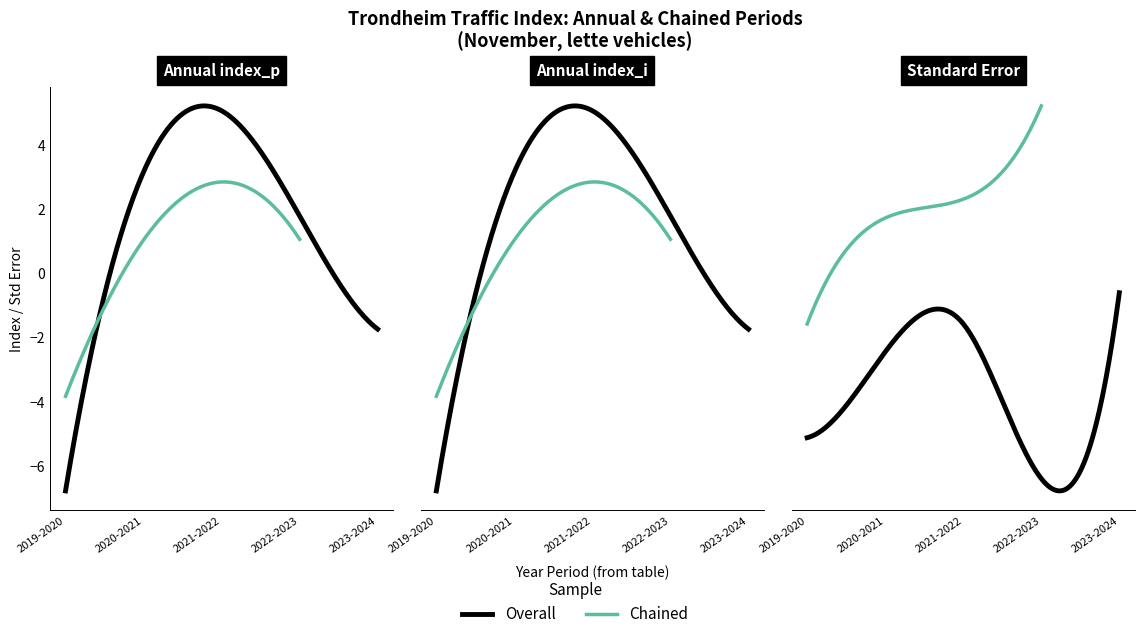

Rank the categories by index_p value from lowest to highest.

2019-2020, 2023-2024, 2022-2023, 2020-2021, 2021-2022